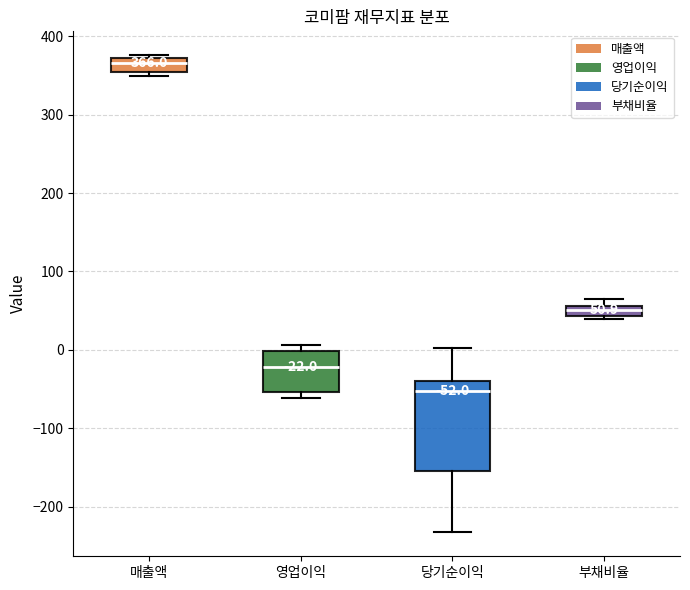

Which box is the tallest, from its lower edge to its upper edge?

당기순이익